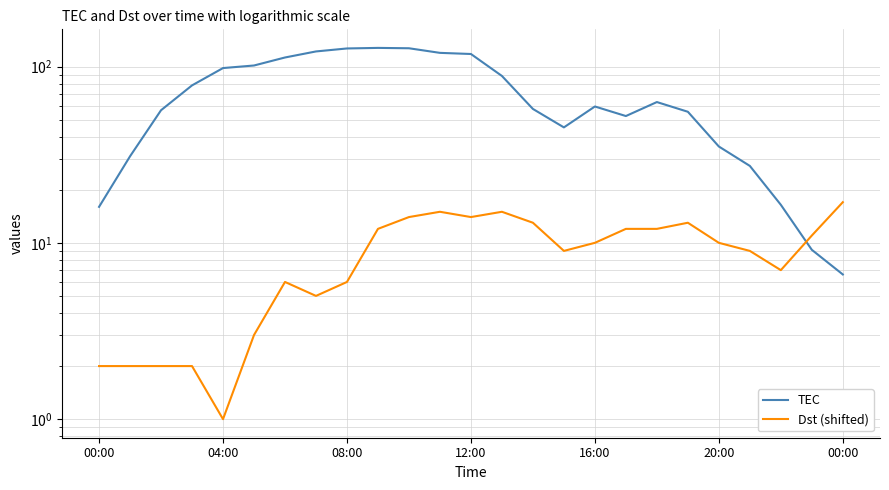

At 22, list the series in order from largest to smallest.

TEC, Dst (shifted)